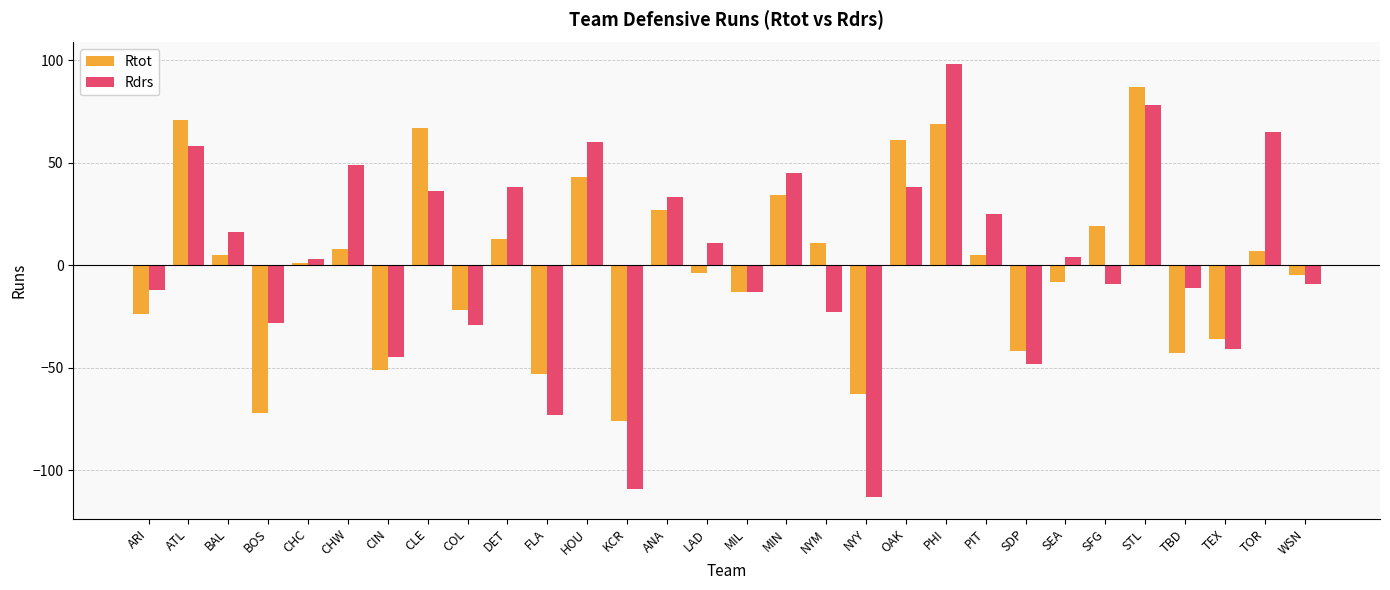

What is the maximum value for Rtot?

87